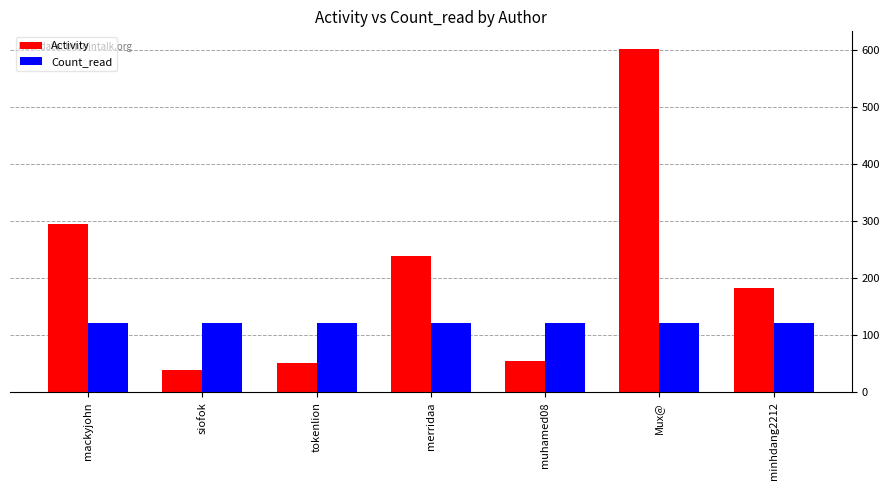

The value of Count_read at siofok is 121. True or false?

True